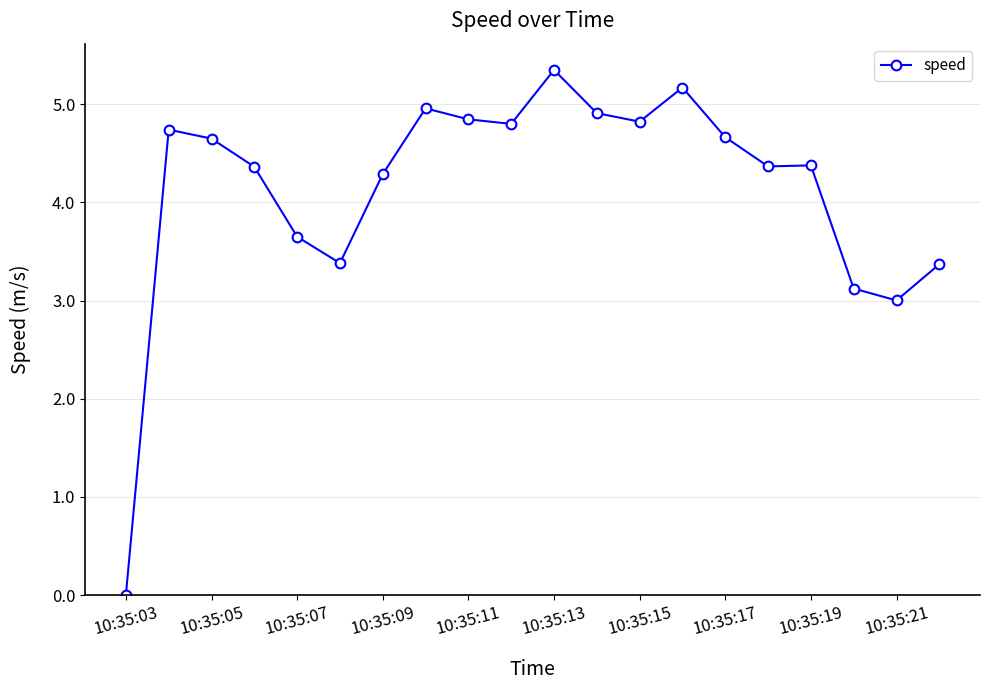

What is the average value?

4.1